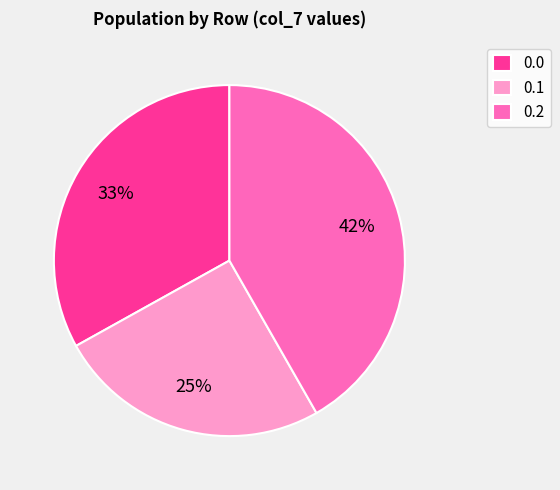

How many slices are in this pie chart?

3